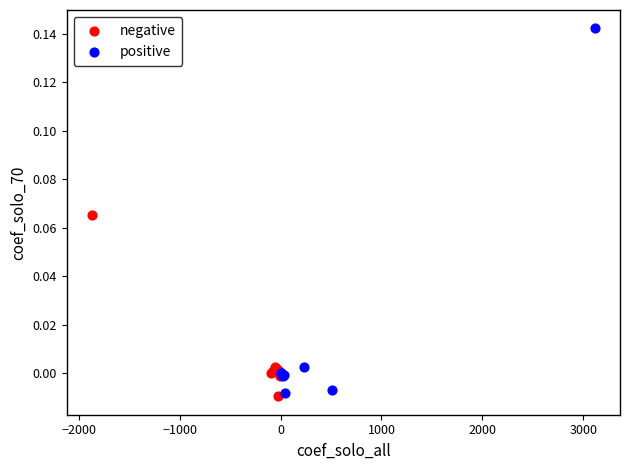

Which series has the largest Y range (max minus min)?

positive